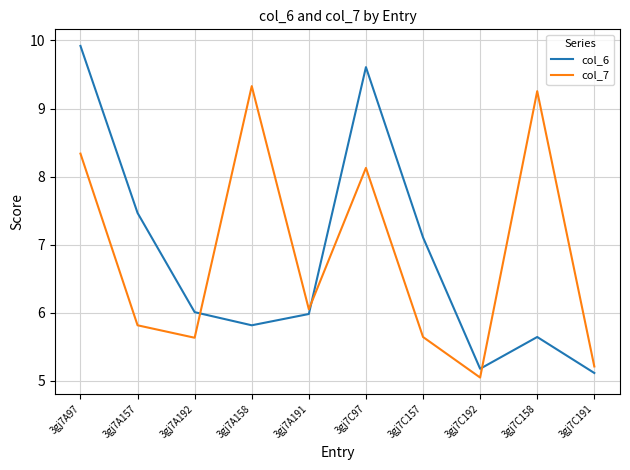

Which series has the largest total across all categories?

col_7